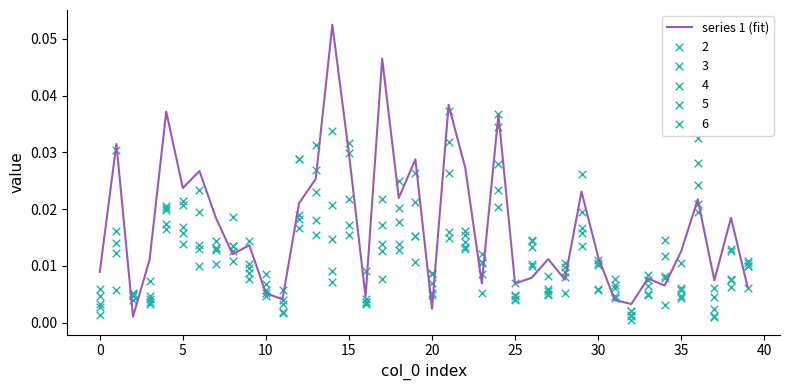

Between 12 and 16, which is larger?

12